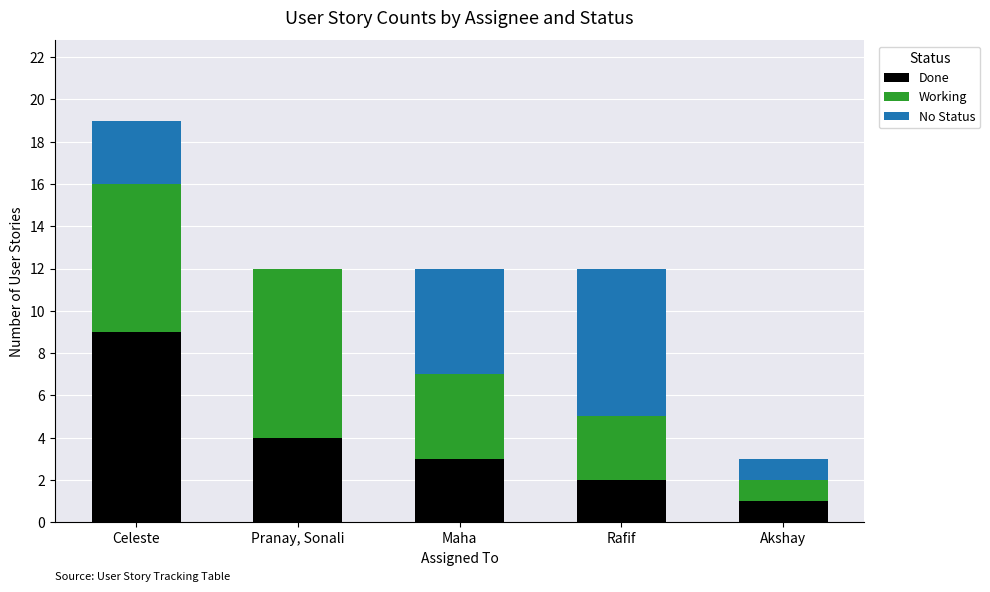

Does the chart contain stacked bars?

Yes